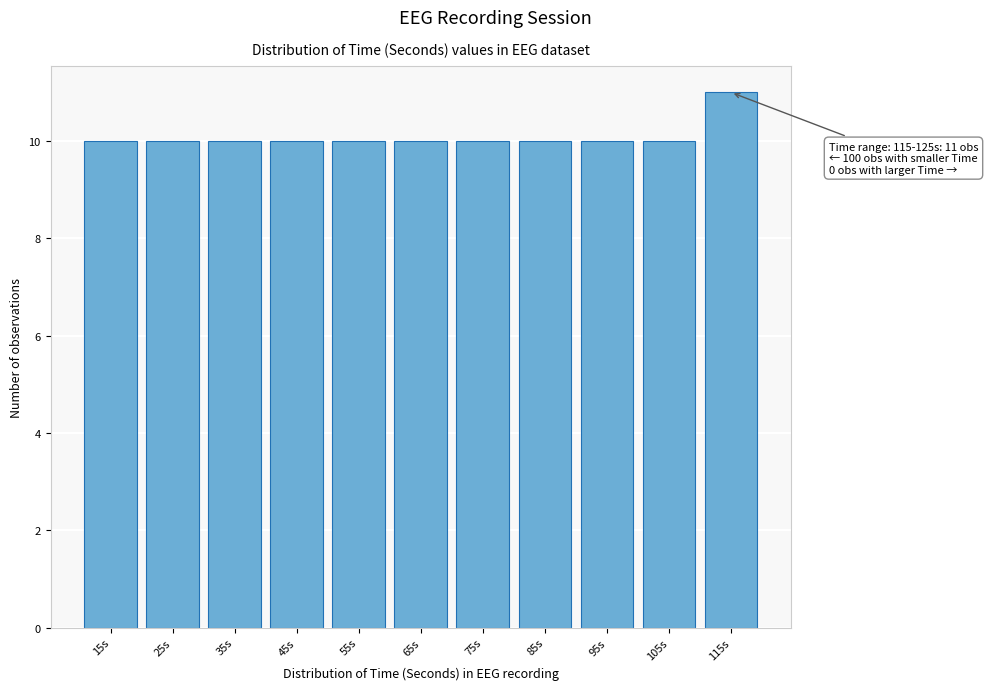

Reading left to right, transcribe all the data shown in this chart.

10	10	10	10	10	10	10	10	10	10	11